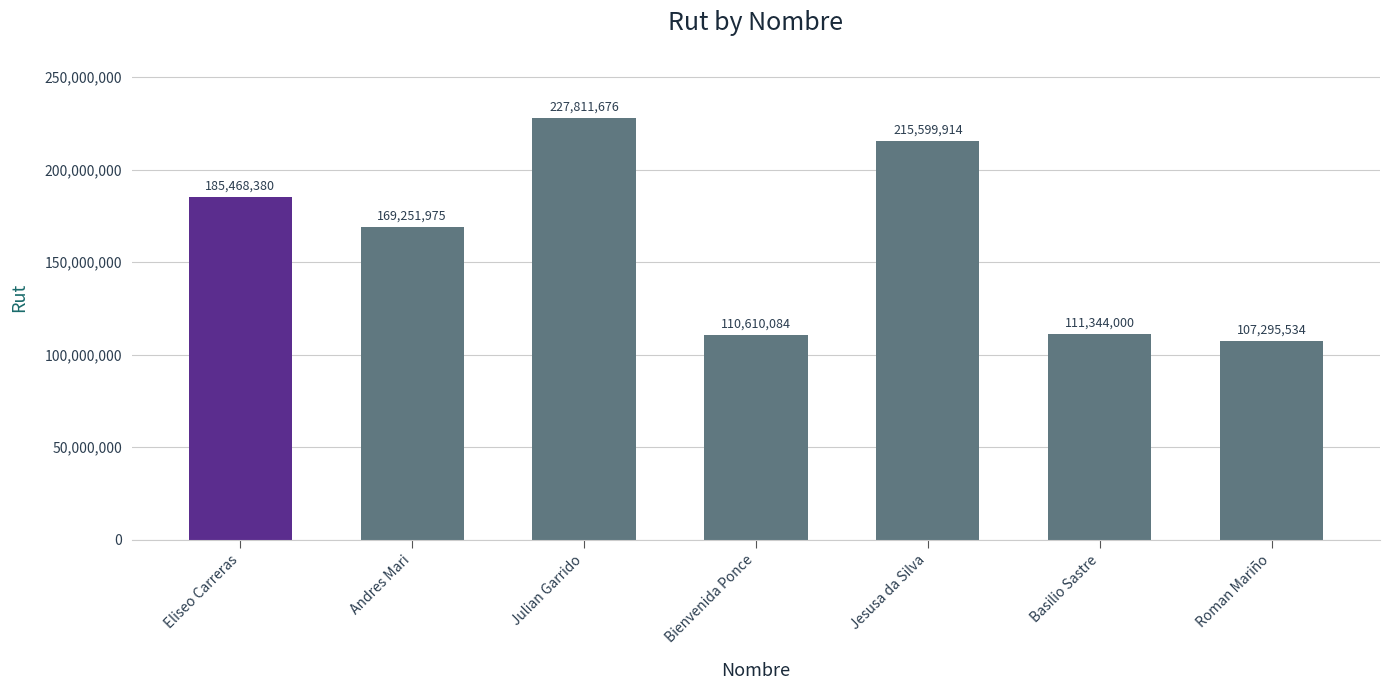

Reading left to right, what are all the values shown in this chart?

Eliseo Carreras=185468380	Andres Mari=169251975	Julian Garrido=227811676	Bienvenida Ponce=110610084	Jesusa da Silva=215599914	Basilio Sastre=111344000	Roman Mariño=107295534